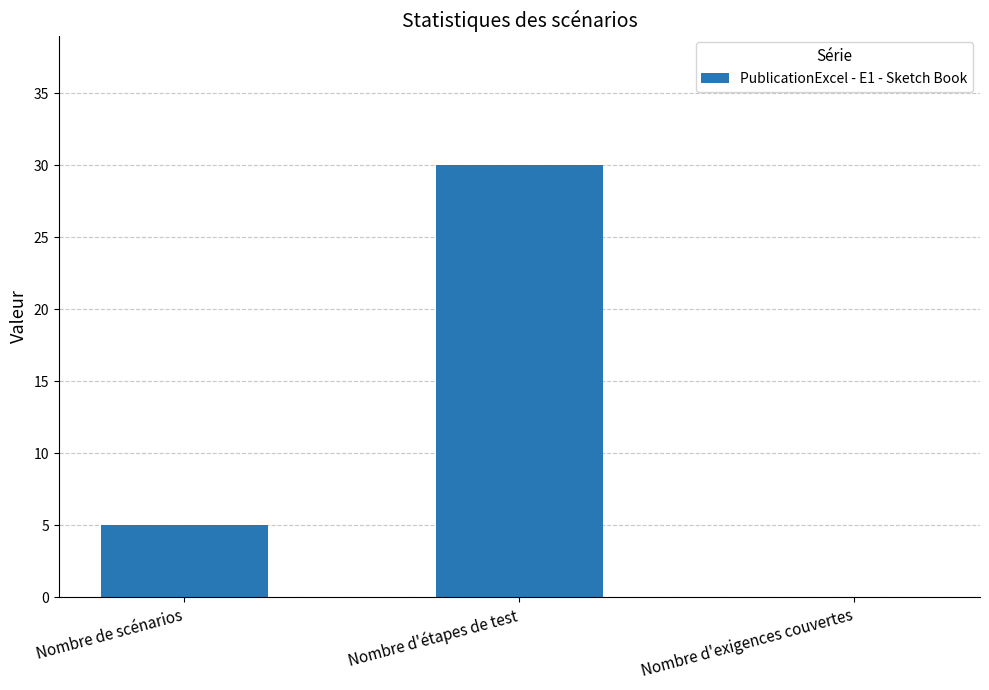

Count the number of categories in the chart.

3